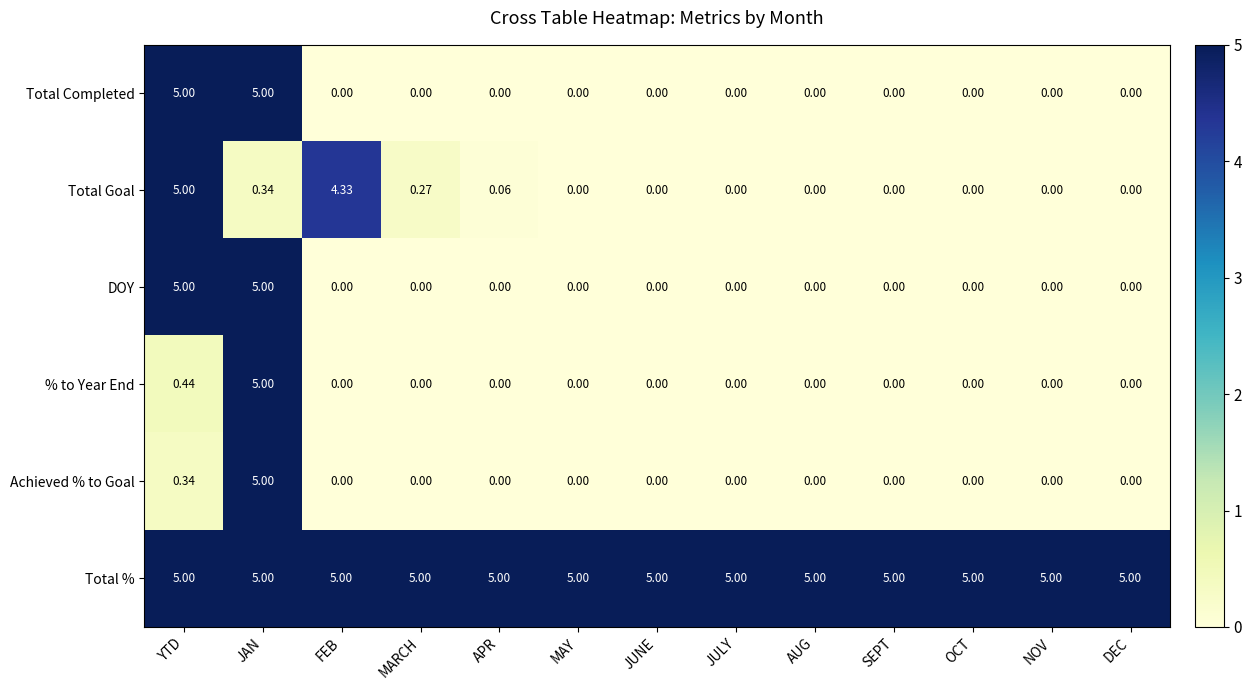

At which label is Achieved % to Goal closest to 2?

YTD